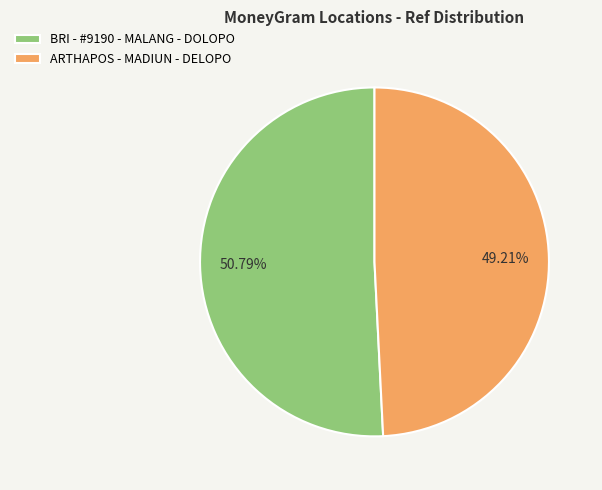

To the nearest percent, what portion does BRI - #9190 - MALANG - DOLOPO represent?

51%